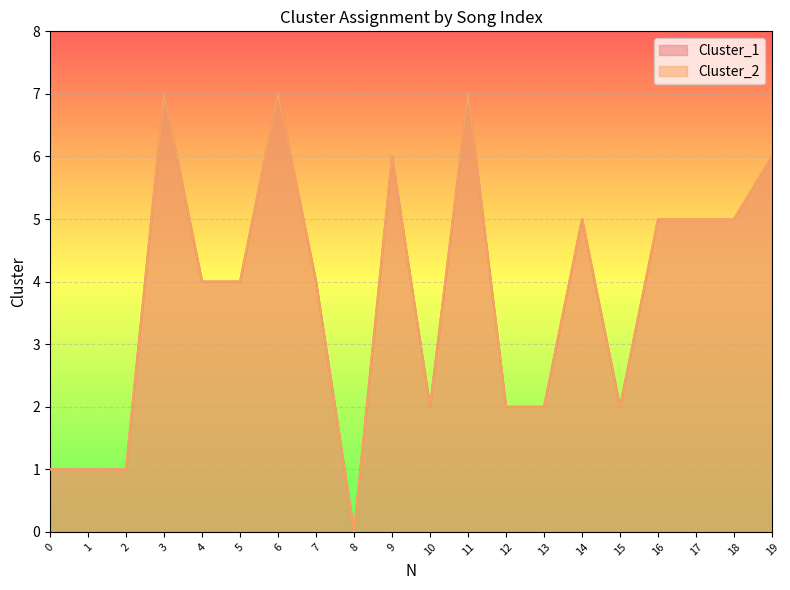

Which series has the largest total across all categories?

Cluster_1